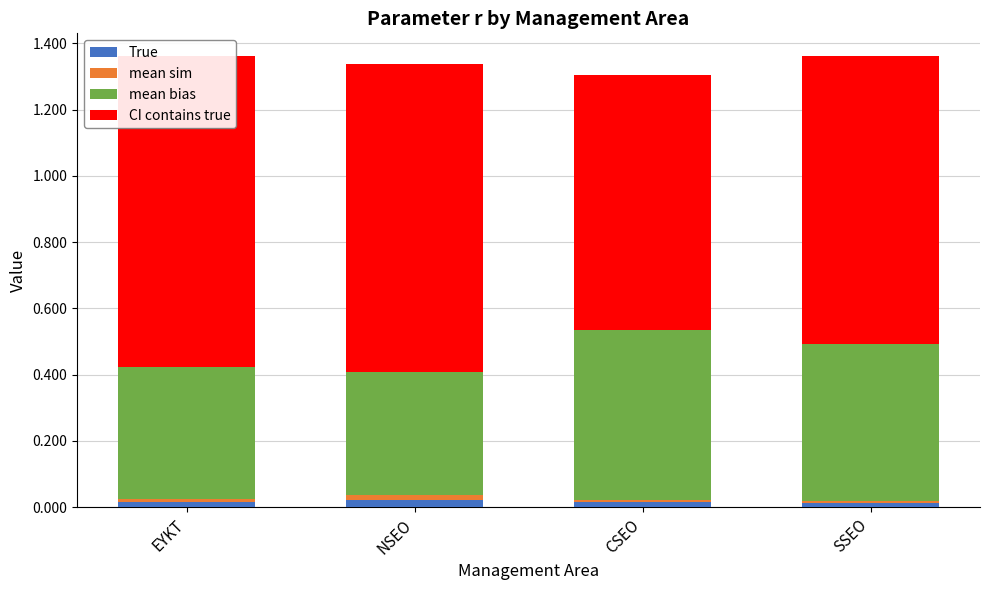

List the series in order of their peak value, highest first.

CI contains true, mean bias, True, mean sim